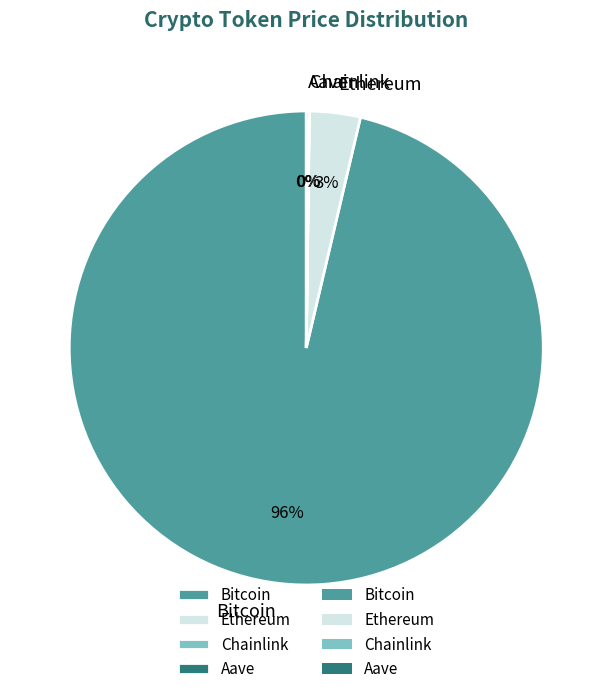

What percentage is the Ethereum slice, to the nearest percent?

3%